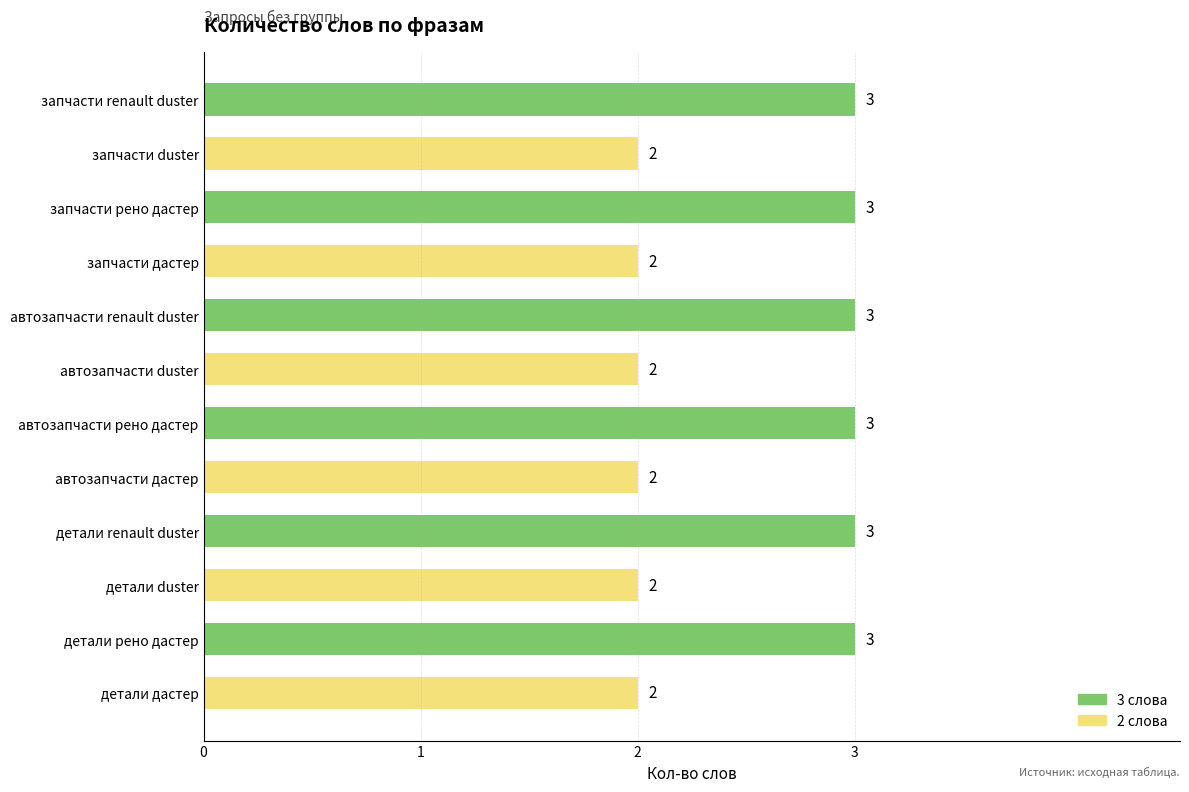

What is the sum of all values?

30